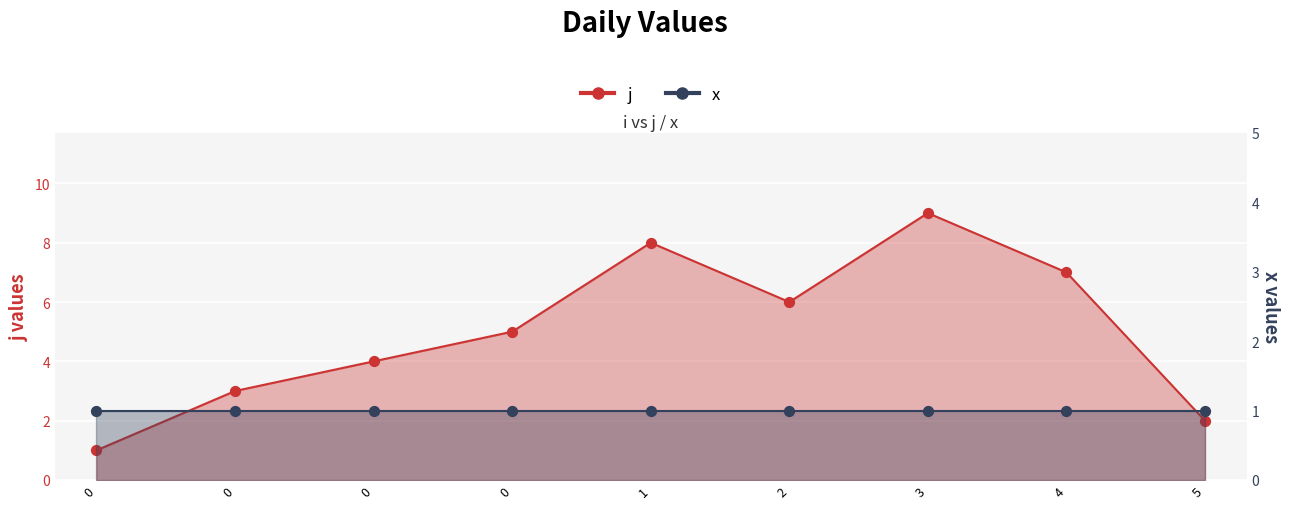

Is the value of j at 1 greater than the value of x at 5?

Yes